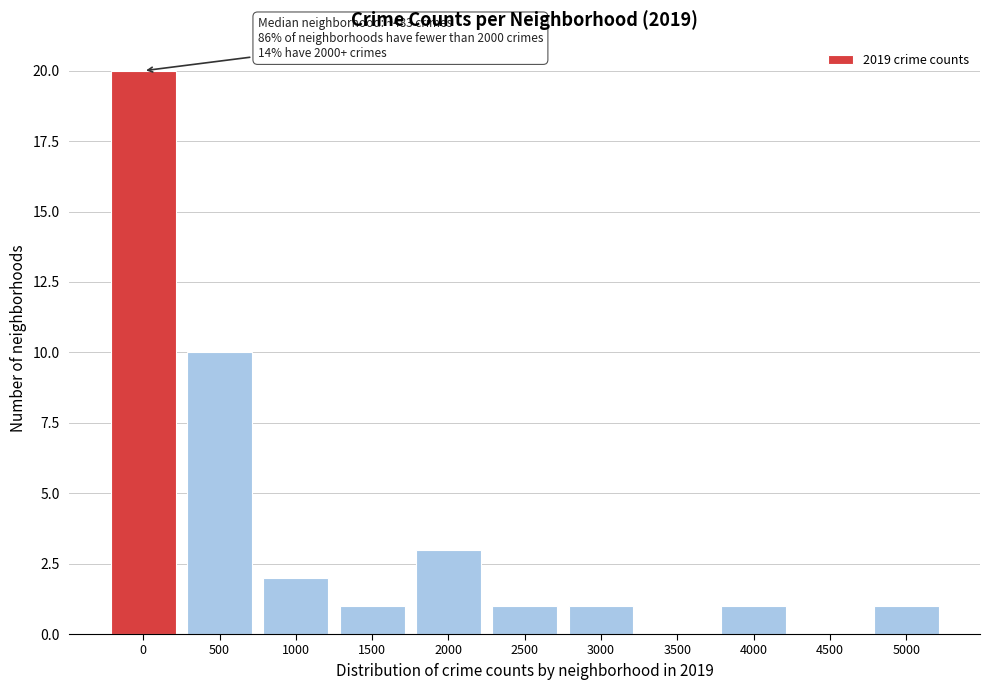

Reading right to left, what are all the values shown in this chart?

5000=1	4500=0	4000=1	3500=0	3000=1	2500=1	2000=3	1500=1	1000=2	500=10	0=20